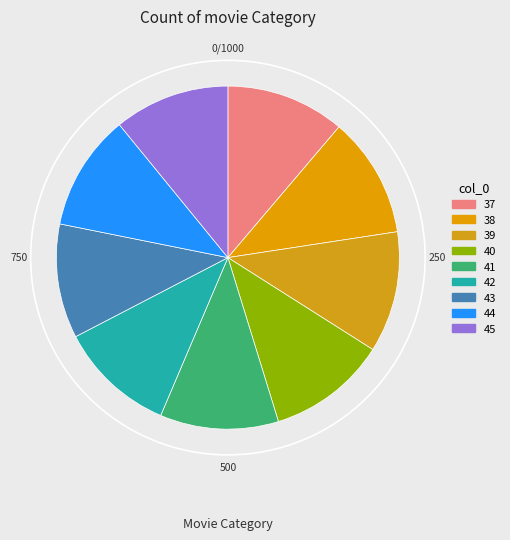

What is the smallest slice in the pie chart?

43